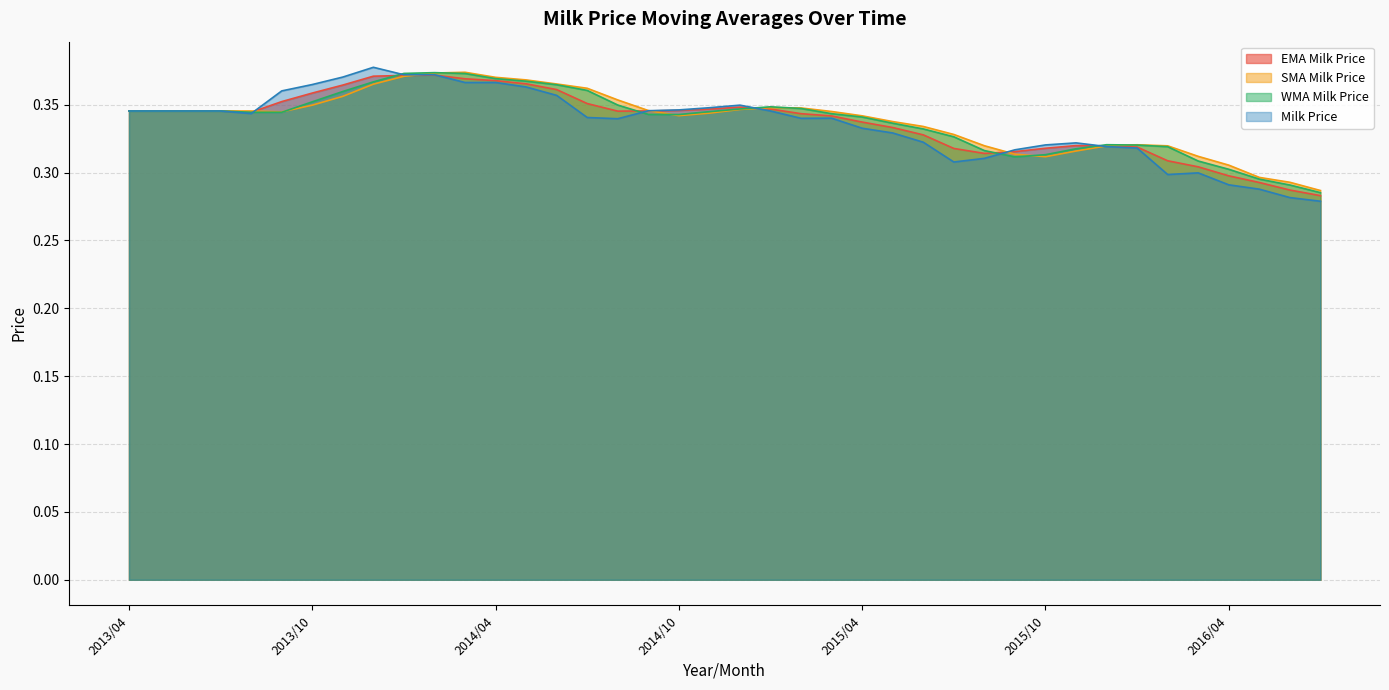

Is the value of SMA Milk Price at 2014/07 greater than the value of EMA Milk Price at 2015/02?

Yes